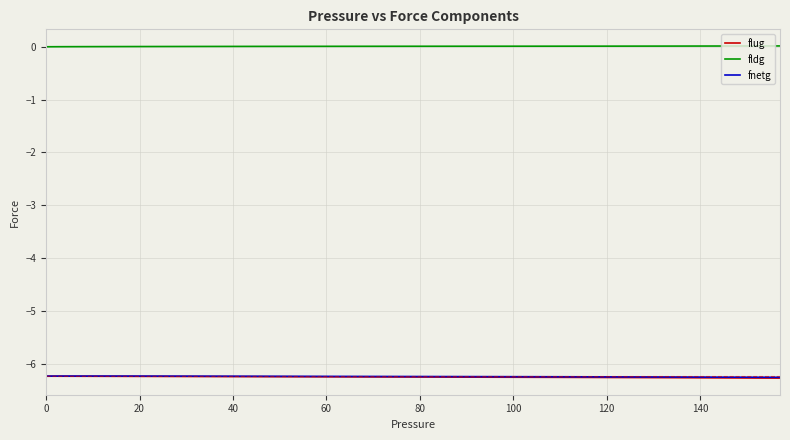

What is the smallest value displayed?

-6.3